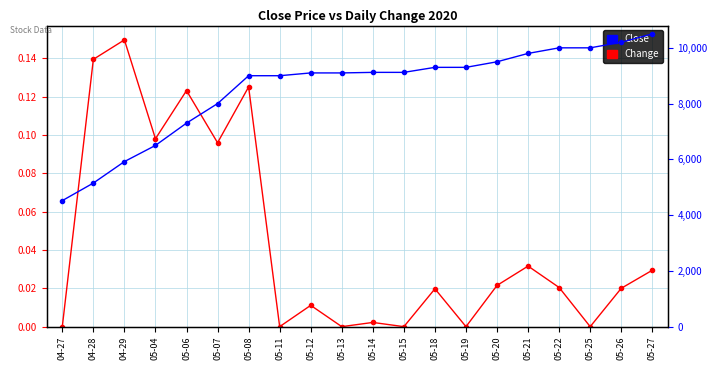

What is the label of the 3rd point from the right?

05-25